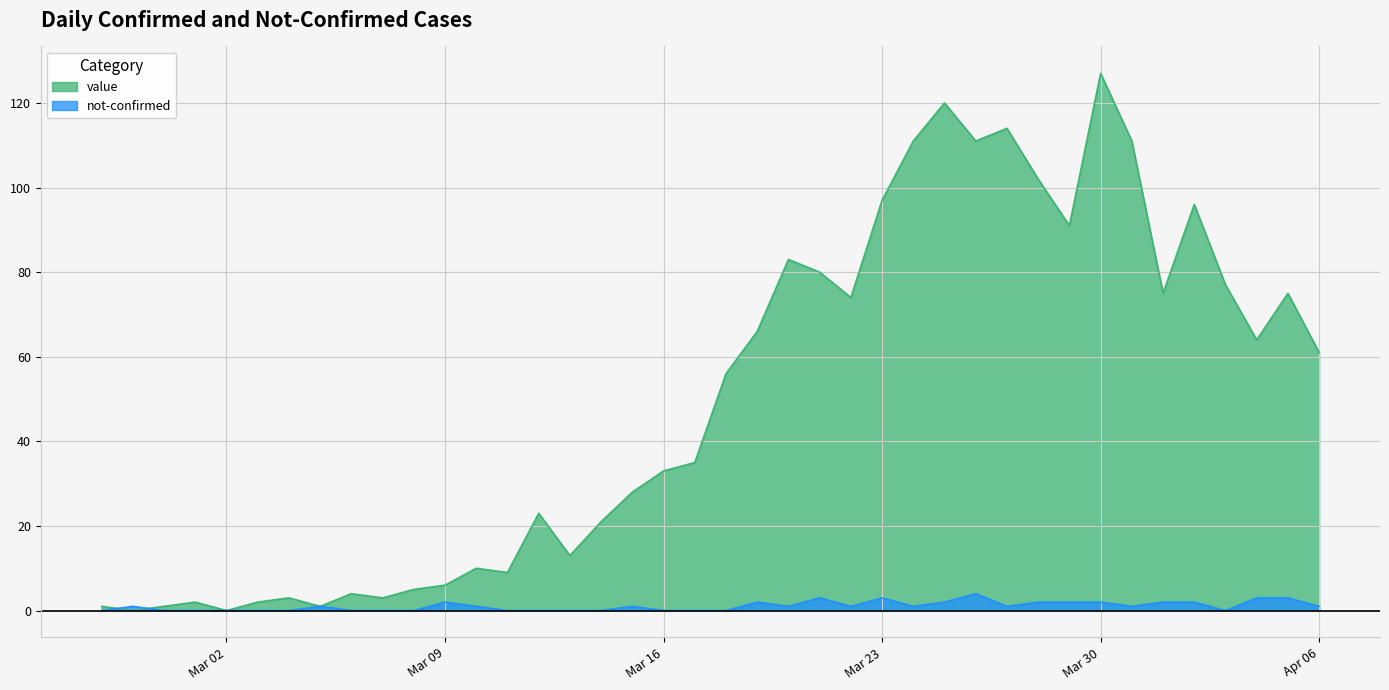

True or false: not-confirmed has more than 1 points higher than both neighbors.

True